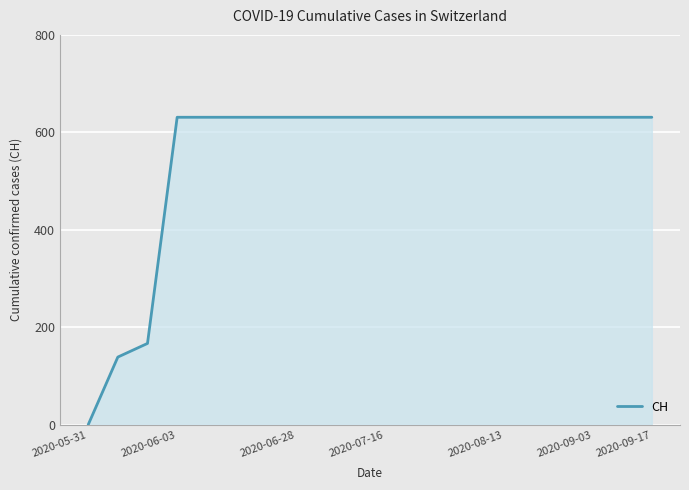

Does the chart display data point markers on the line(s)?

No